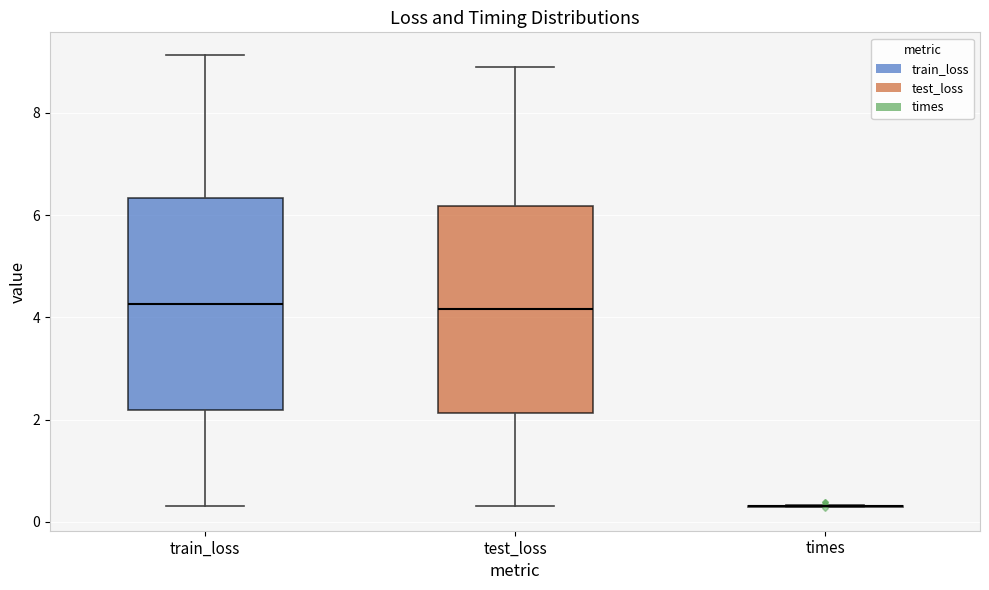

Where does the upper whisker of the box for test_loss end on the y-axis? The values are not printed on the chart, so give them approximately, as read against the axis.

8.8